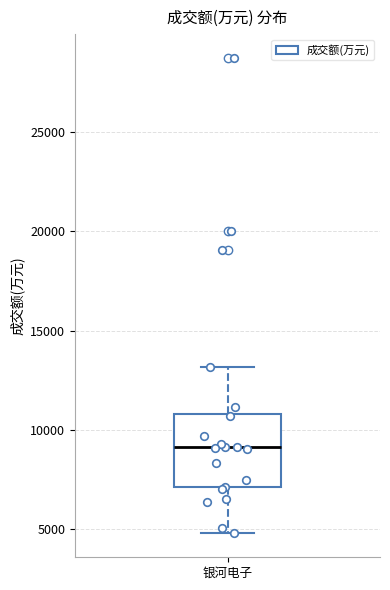

Read this box plot against the y-axis: the position of the median line, the range covered by the box, and the ends of both whiskers. The values are not printed on the chart, so give them approximately, as read against the axis.

median 9000, box 7000 to 11000, whiskers 5000 to 13000